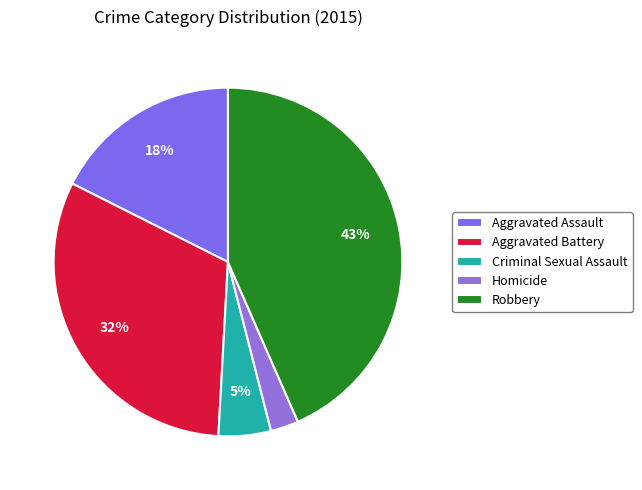

Which category has the smallest portion of the pie?

Homicide